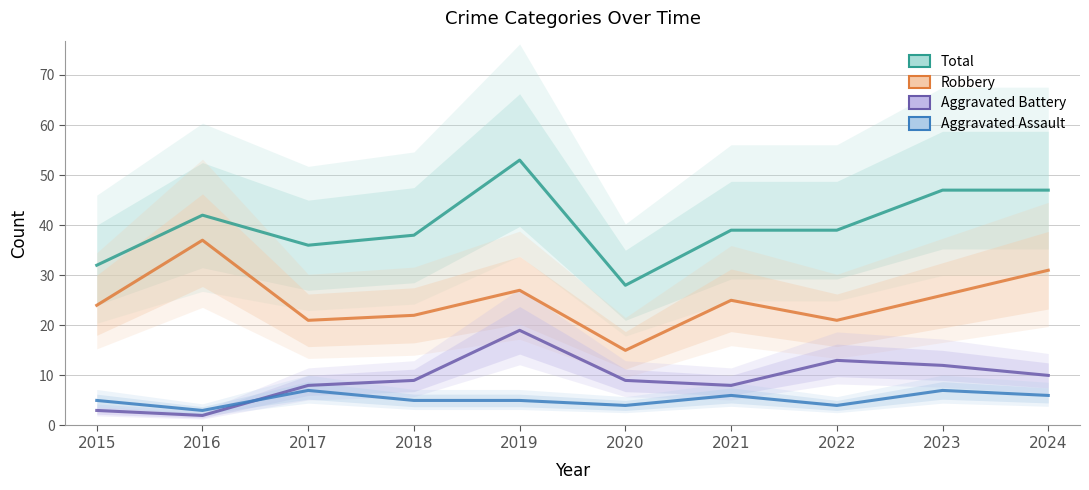

Reading left to right, transcribe all the data shown in this chart.

Total: 32	42	36	38	53	28	39	39	47	47
Robbery: 24	37	21	22	27	15	25	21	26	31
Aggravated Battery: 3	2	8	9	19	9	8	13	12	10
Aggravated Assault: 5	3	7	5	5	4	6	4	7	6